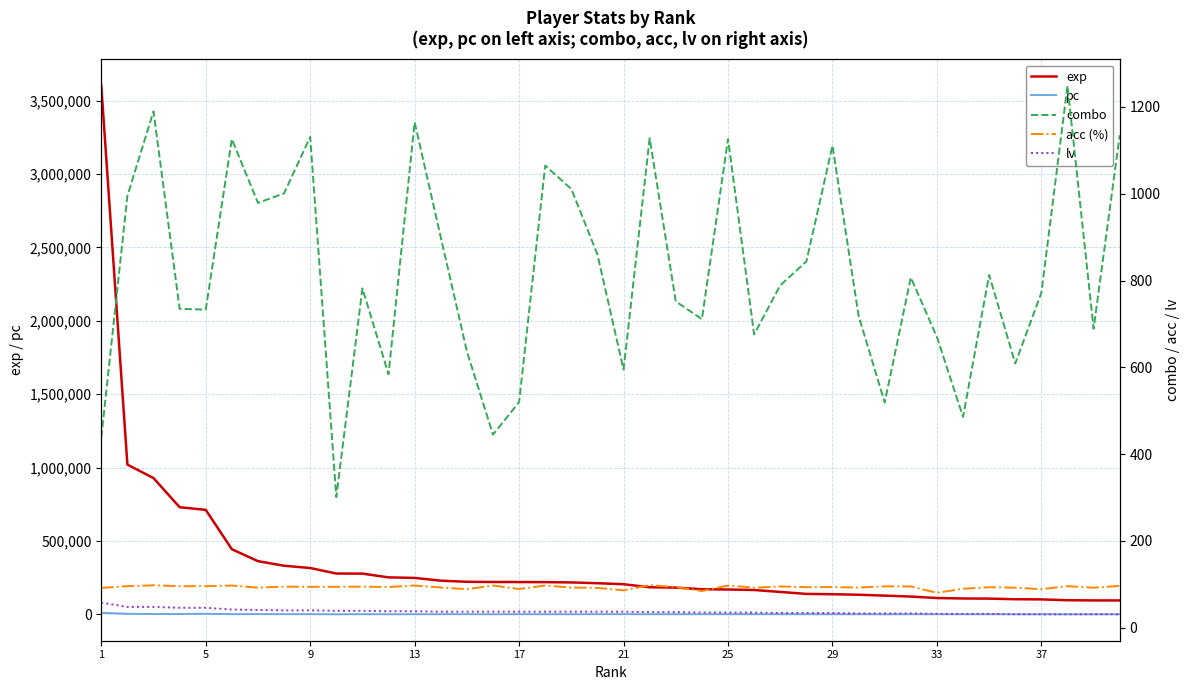

True or false: pc and exp cross at least once.

False